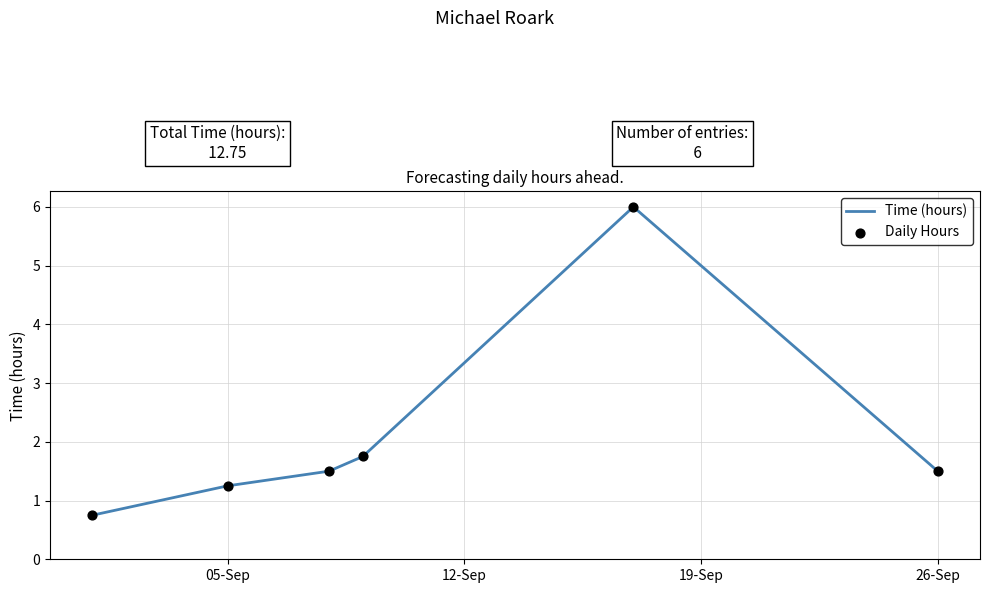

What is the average value?

2.1